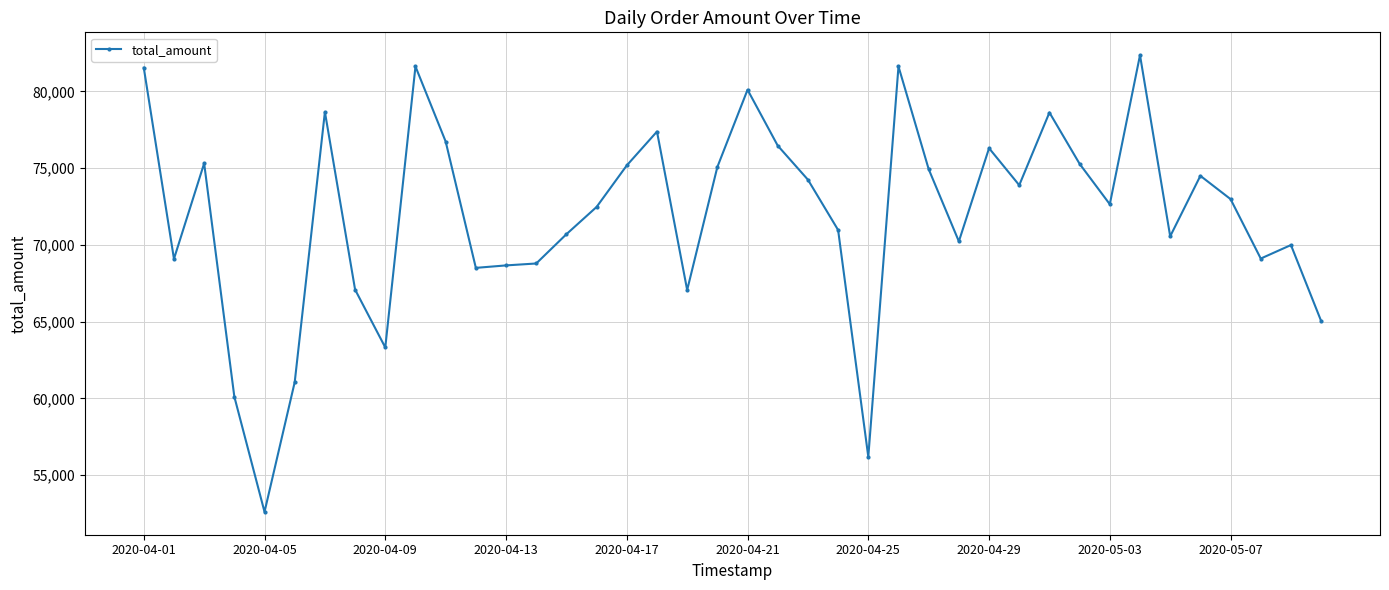

What is the difference between the second highest and minimum values?

29005